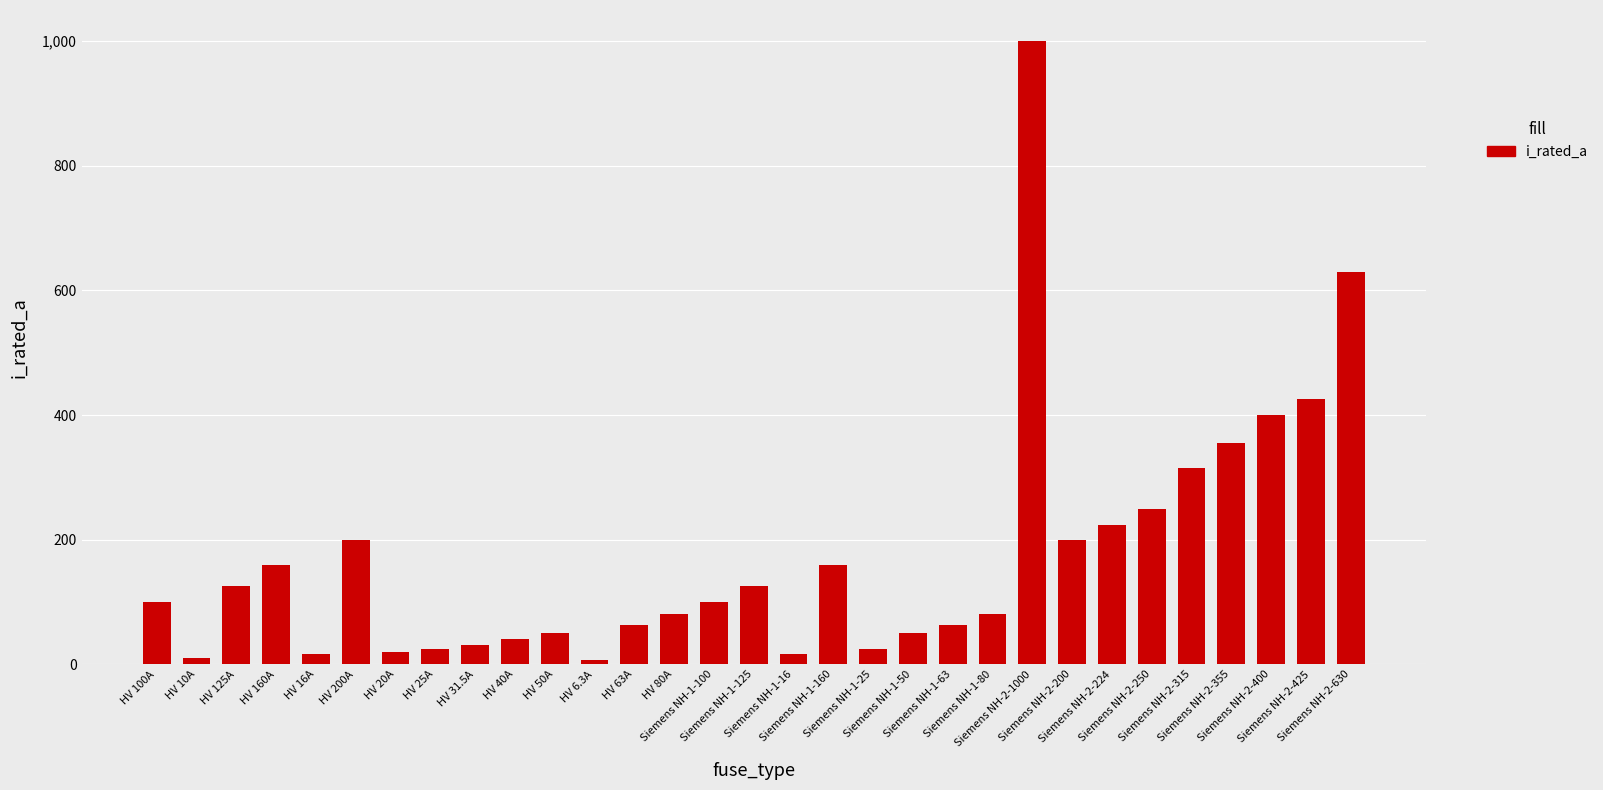

Which has a higher value, HV 40A or HV 31.5A?

HV 40A